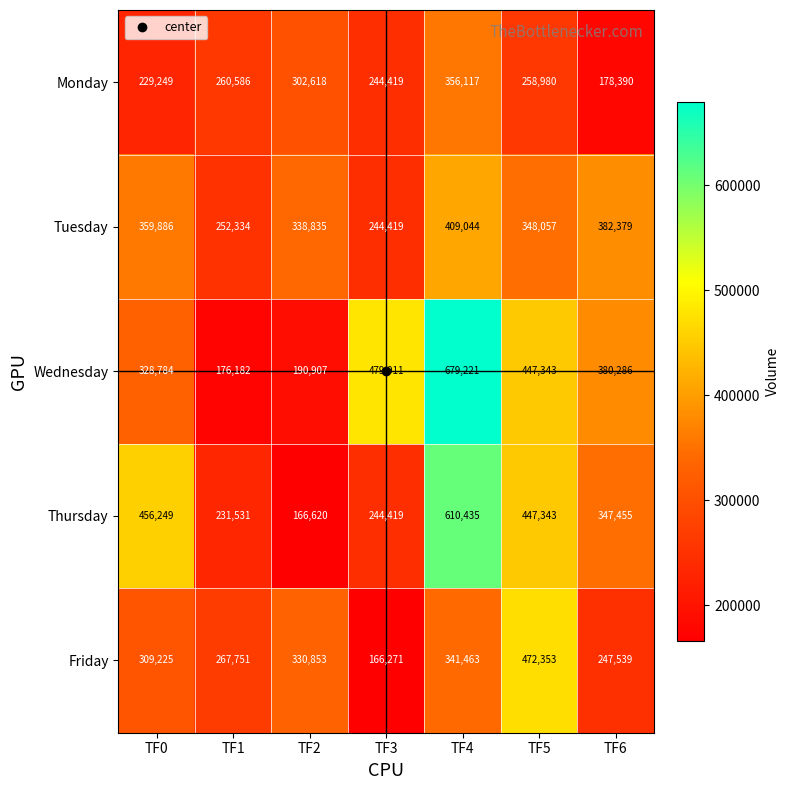

What is the total value across all series at TF5?

1974076